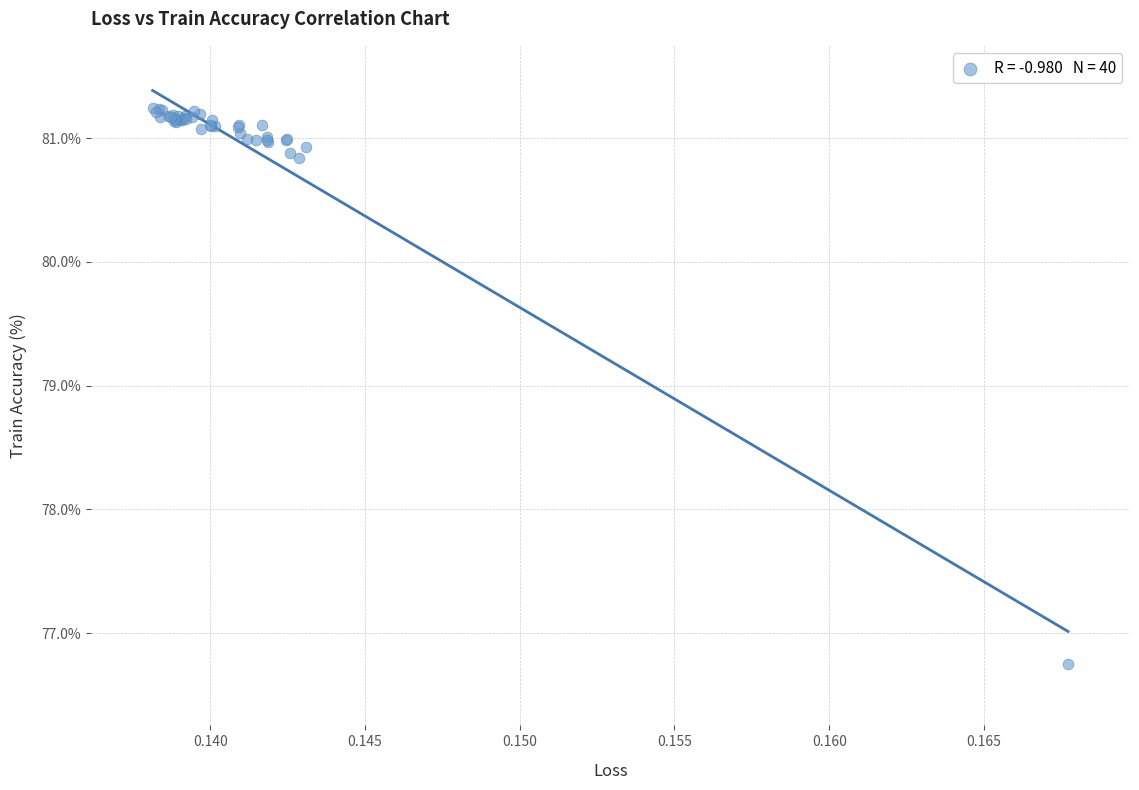

What Y value in the scatter plot is closest to 78?

76.8